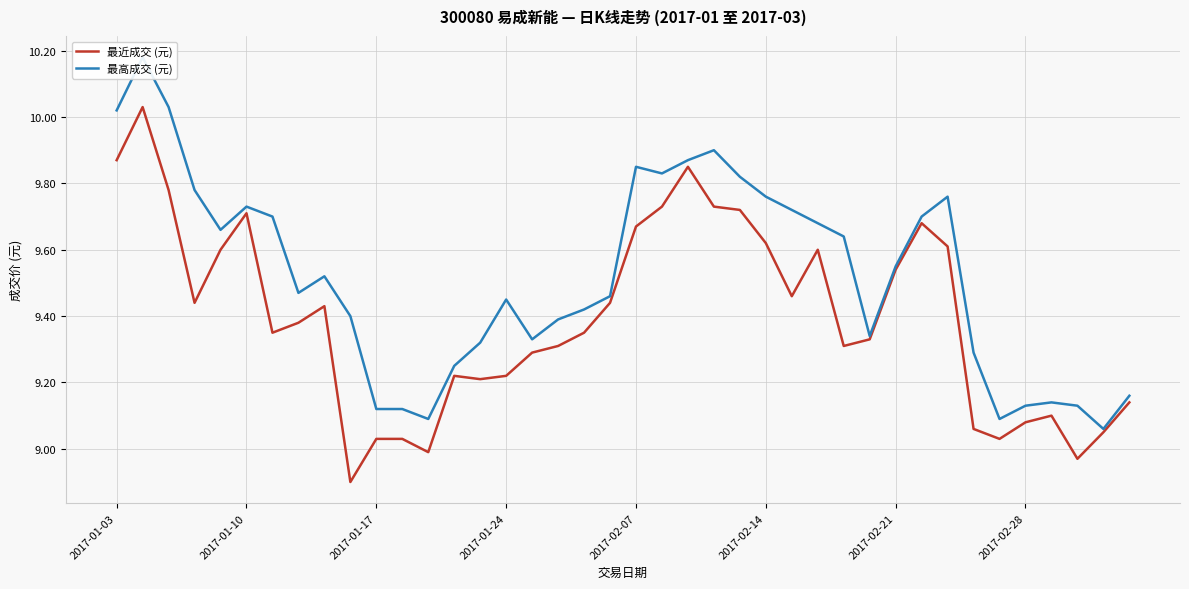

How many interior local valleys does the 最高成交 (元) series have?

8